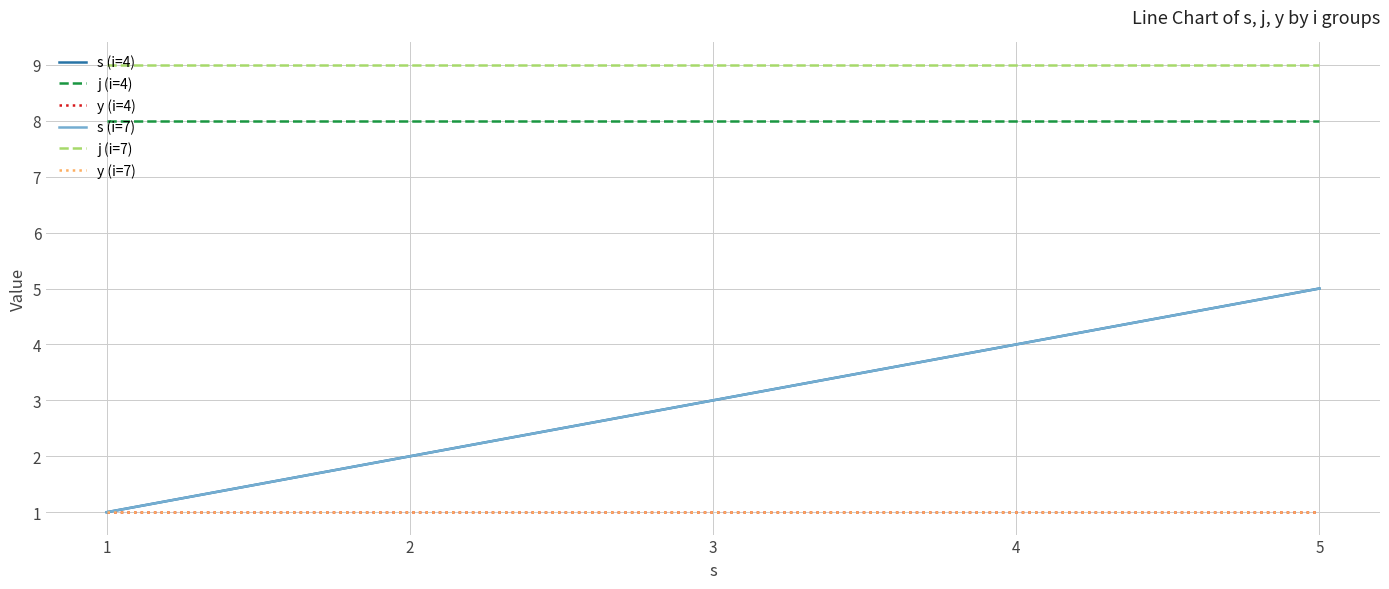

Does the chart have visible grid lines?

Yes